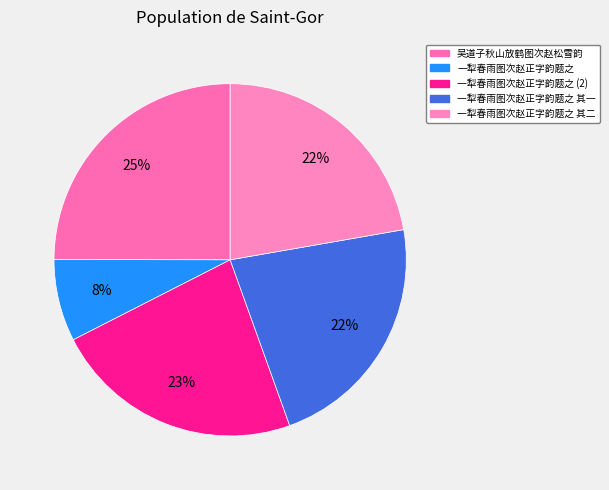

True or false: 一犁春雨图次赵正字韵题之 其一 accounts for 22% of the total.

True